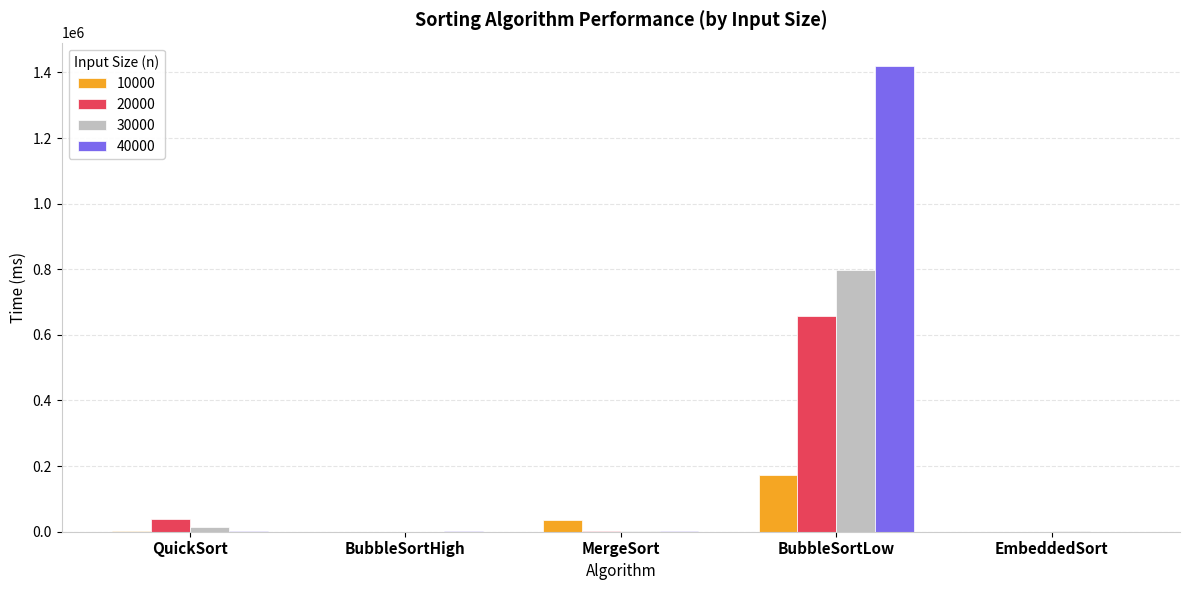

At which label does 20000 reach its peak?

BubbleSortLow